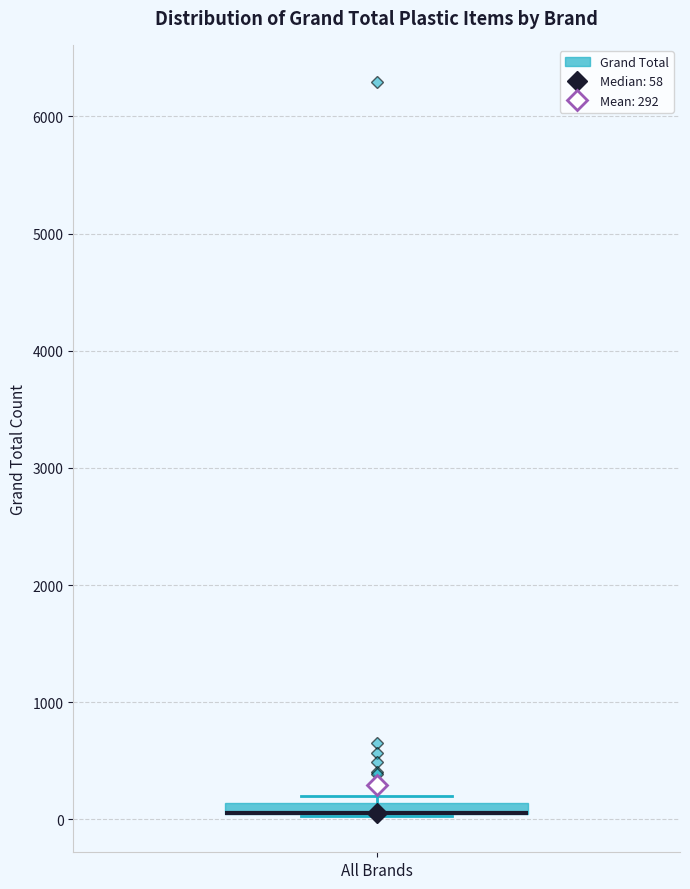

Where is the upper edge of the box for All Brands on the y-axis? The values are not printed on the chart, so give them approximately, as read against the axis.

100